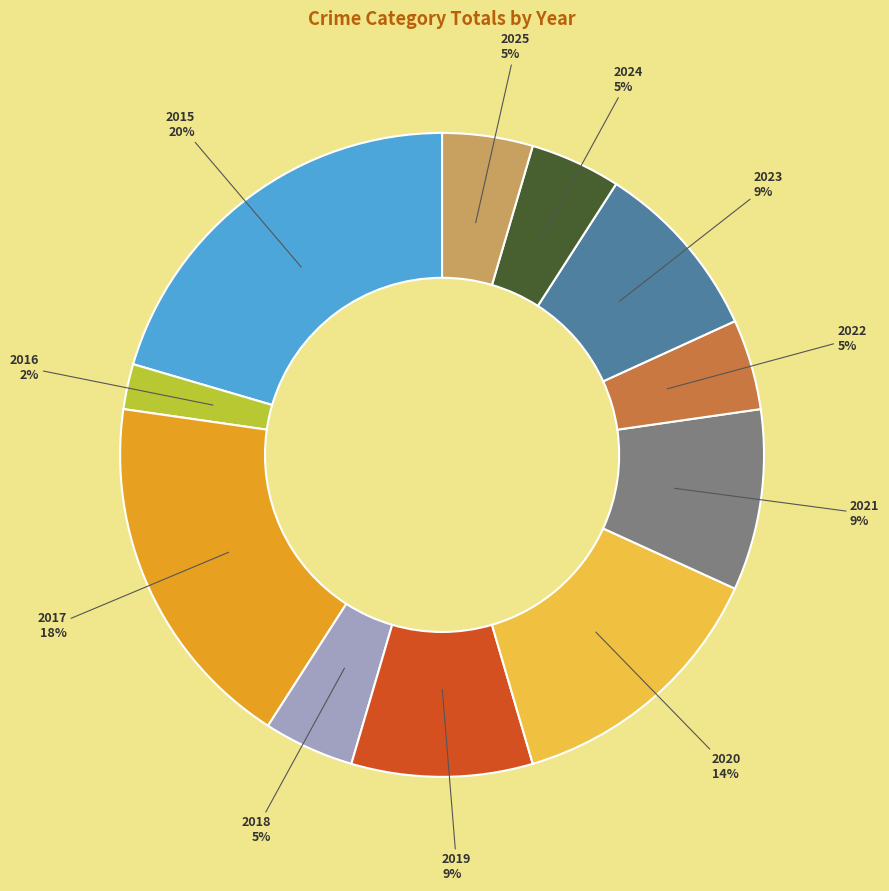

To the nearest percent, what is the average slice percentage?

9%